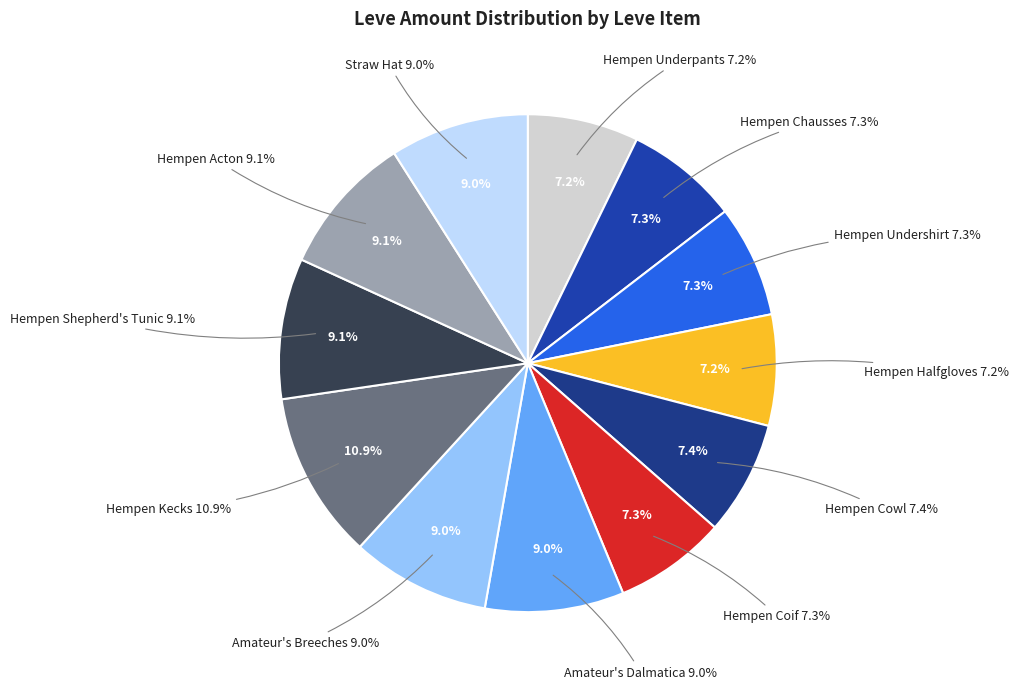

To the nearest percent, what percentage of the pie is Hempen Cowl?

7%